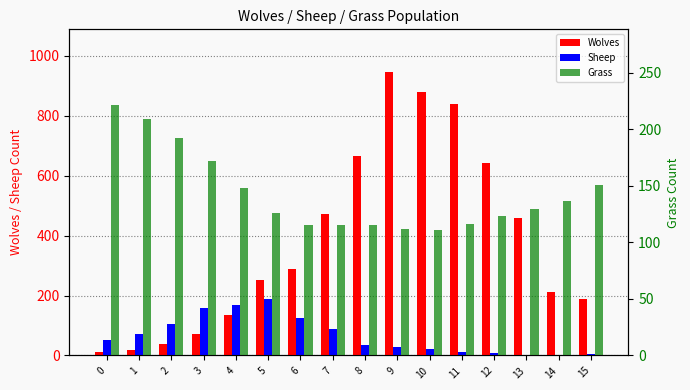

How many values in the Sheep series are below 50?

8